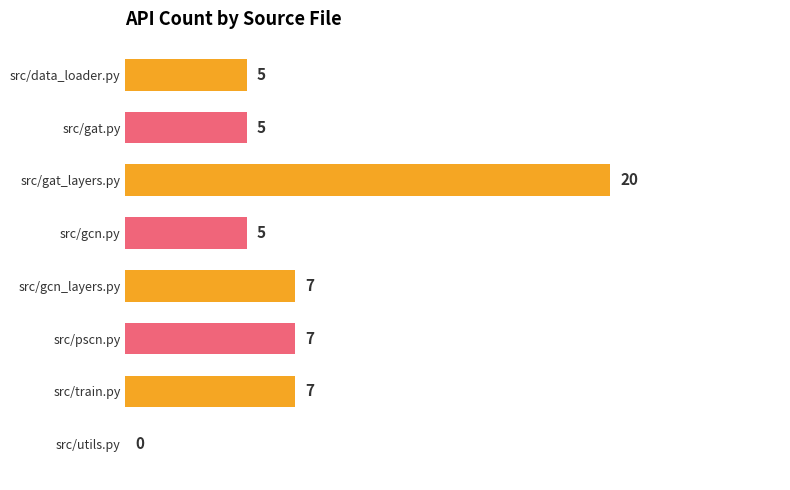

What is the sum of the values at src/train.py and src/pscn.py?

14